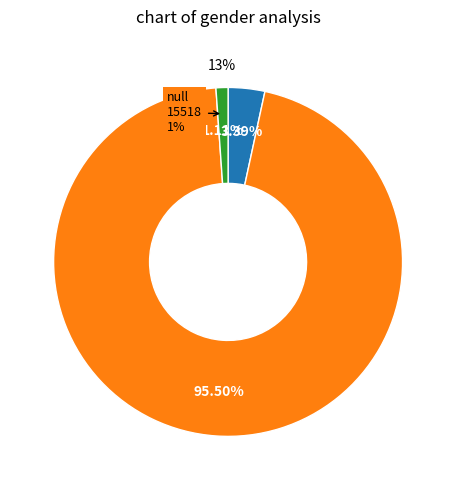

Rank the categories by value from lowest to highest.

No lo recuerdo/No estoy seguro/a, No, Sí